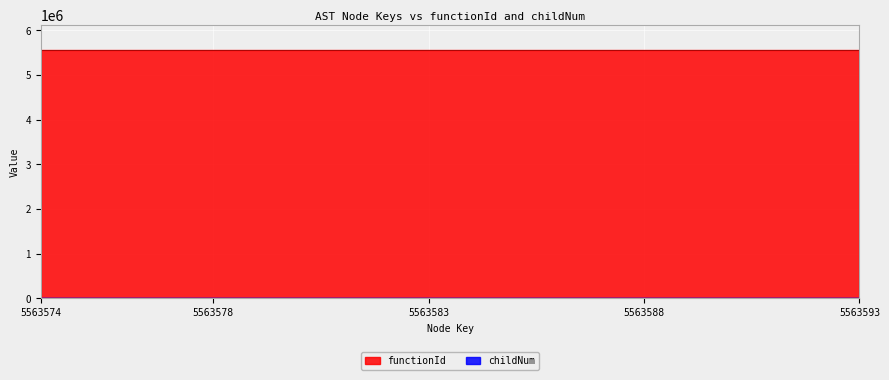

How many interior local peaks does the childNum series have?

4